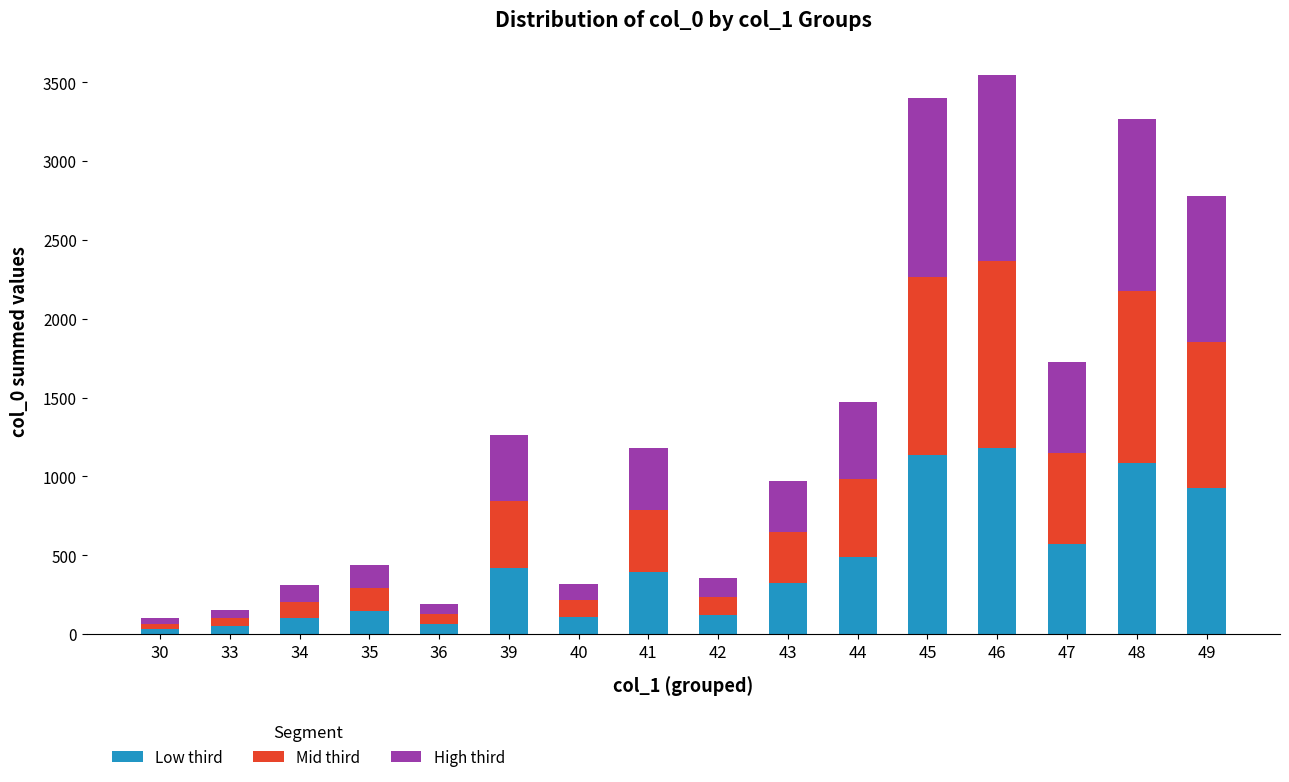

What is the sum of all Low third values?

7155